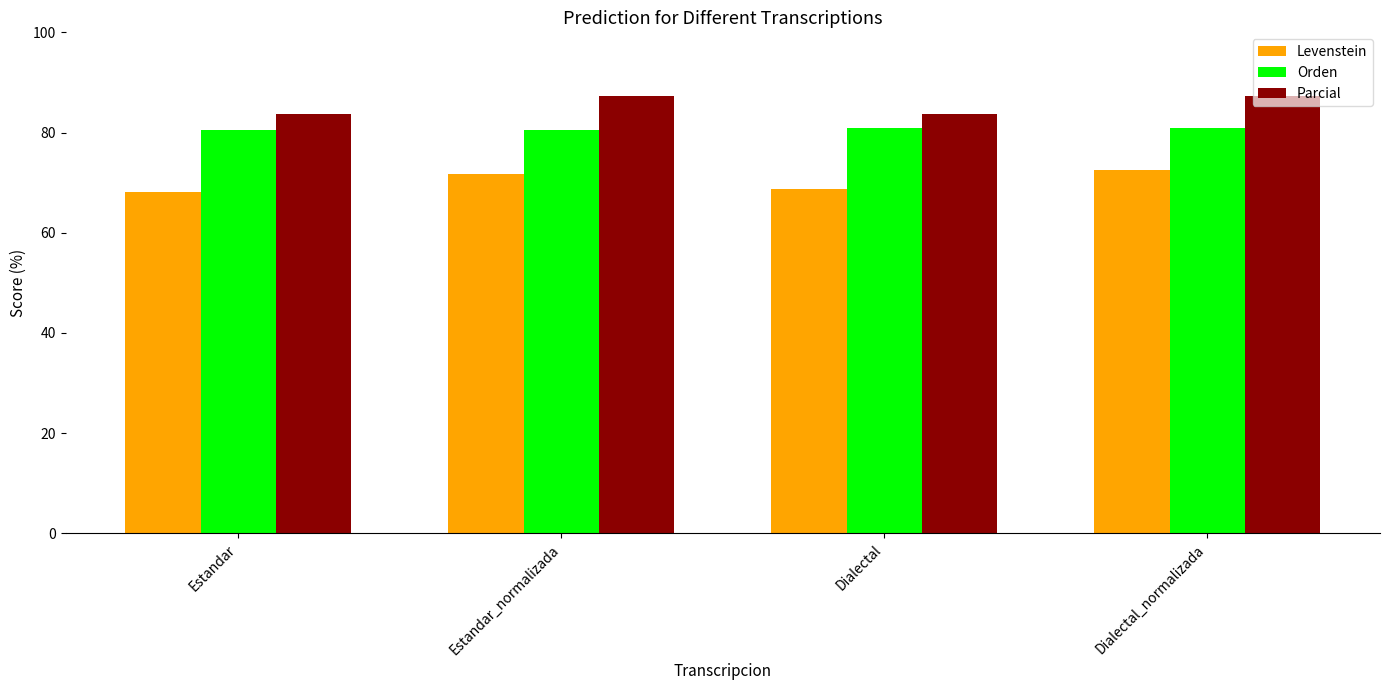

What is the total value across all series at Estandar?

232.4